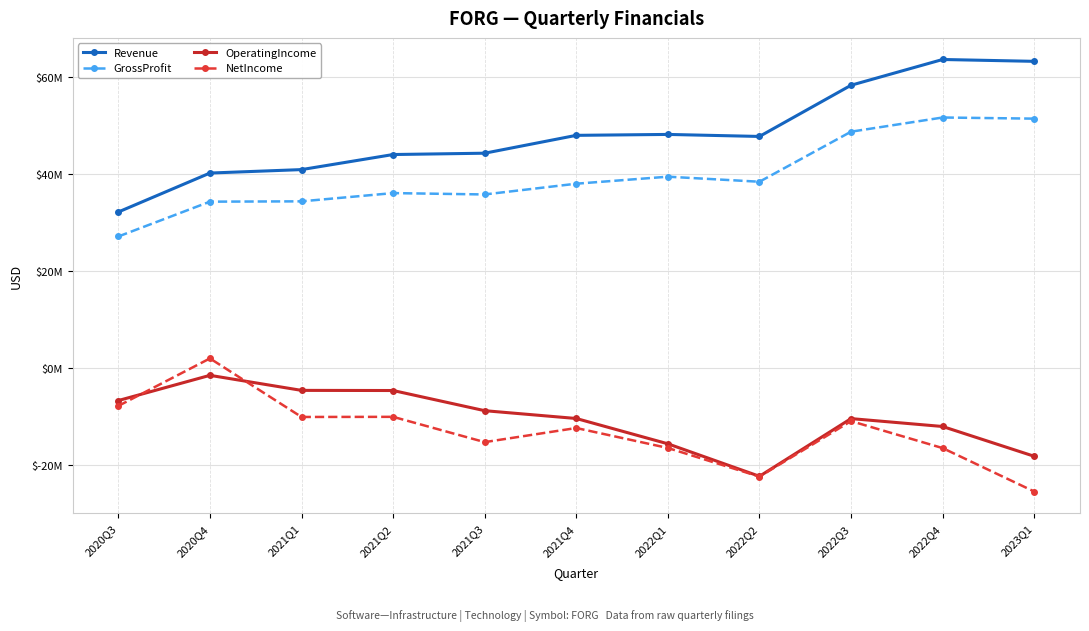

Rank the series by their maximum value, from highest to lowest.

Revenue, GrossProfit, NetIncome, OperatingIncome